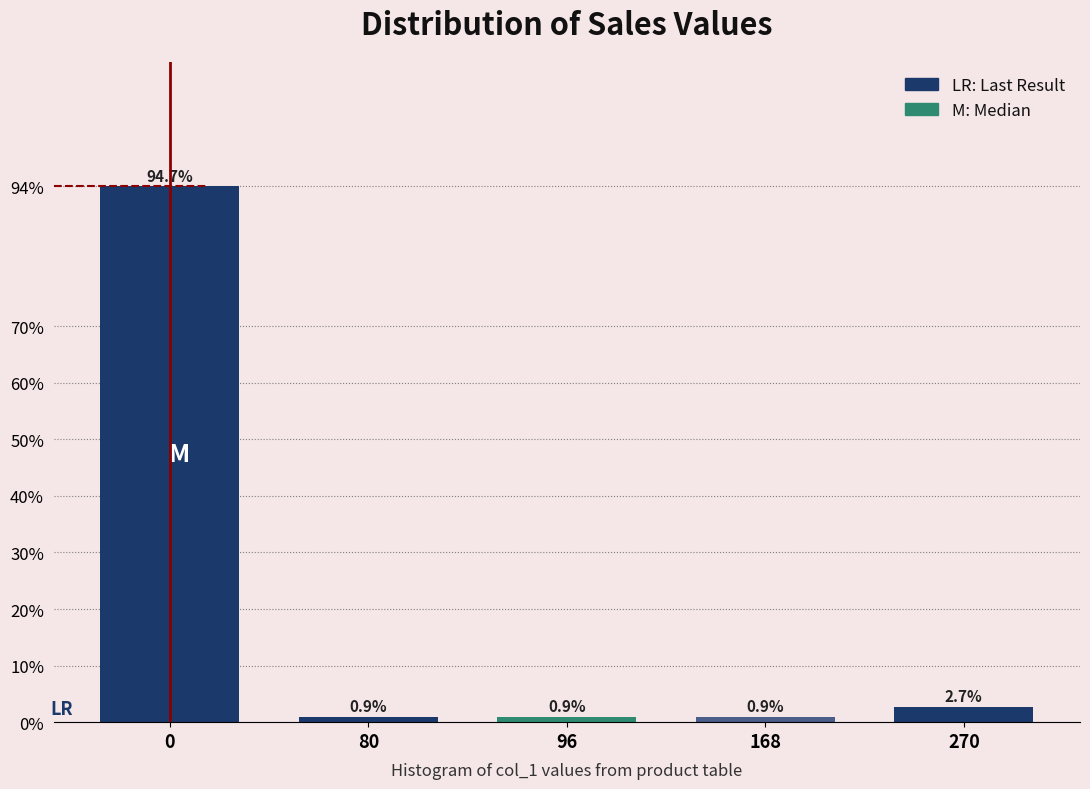

Reading right to left, what are all the values shown in this chart?

270=2.7	168=0.9	96=0.9	80=0.9	0=94.7